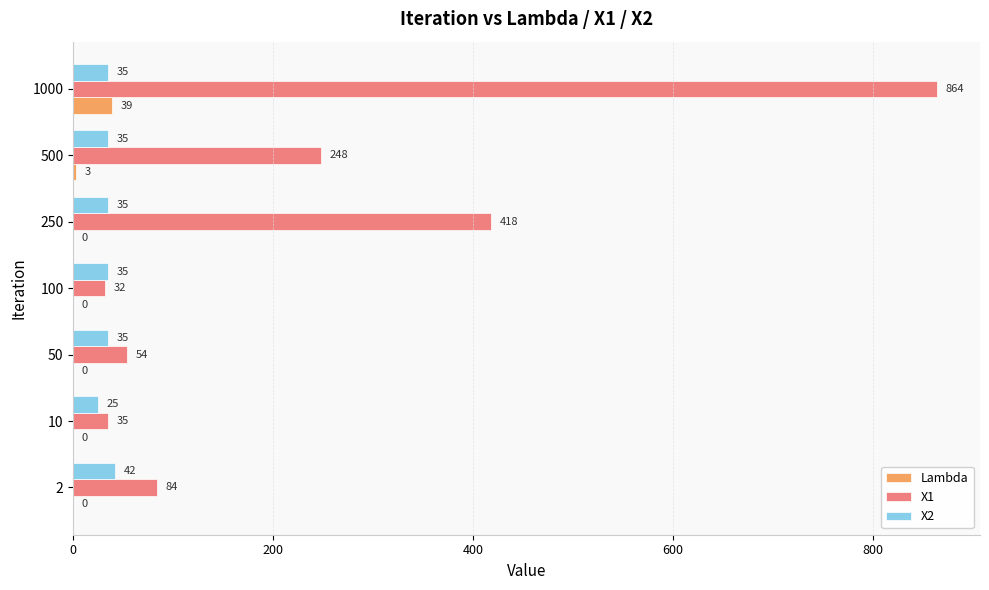

The value of X1 at 2 is 84. True or false?

True